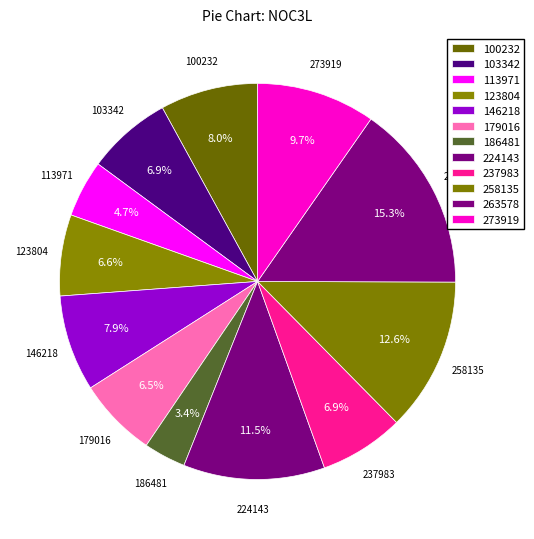

Count the number of slices in the pie.

12